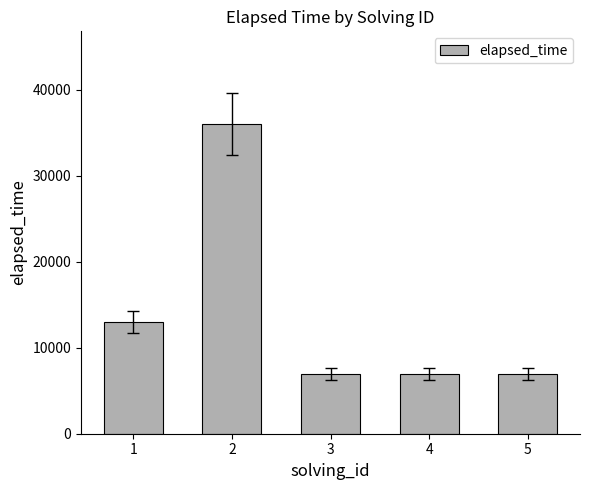

What is the value of the 5th bar from the left?

7000